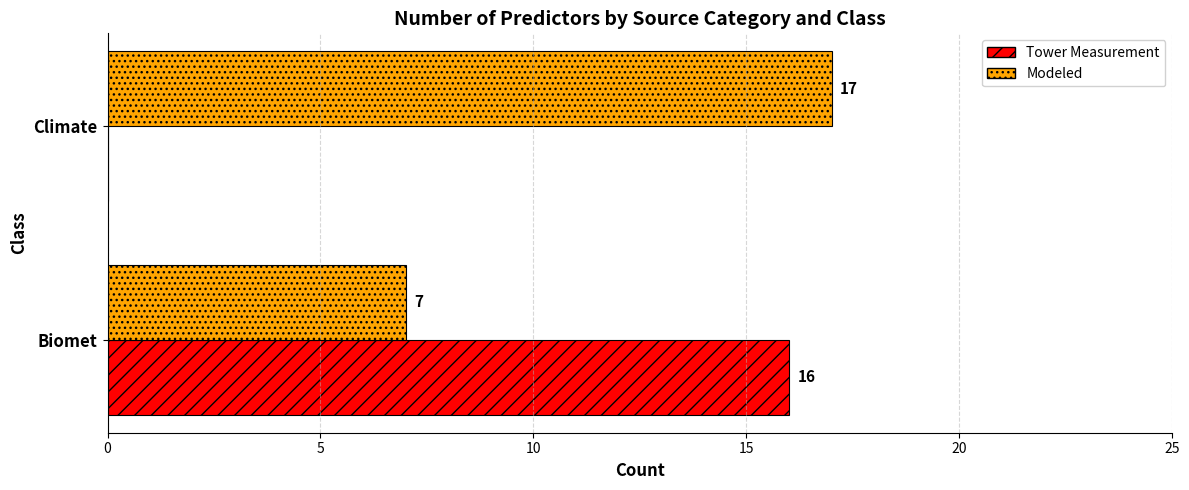

True or false: Tower Measurement has a value of 0 at Climate.

True